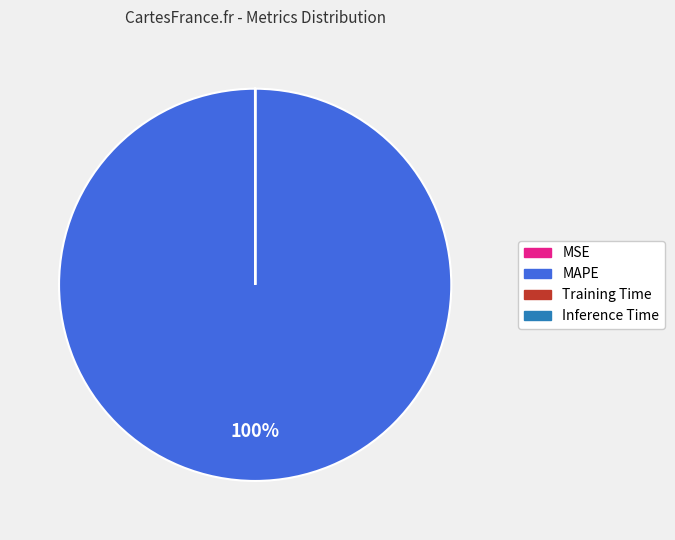

Does MAPE represent more than half of the total?

Yes